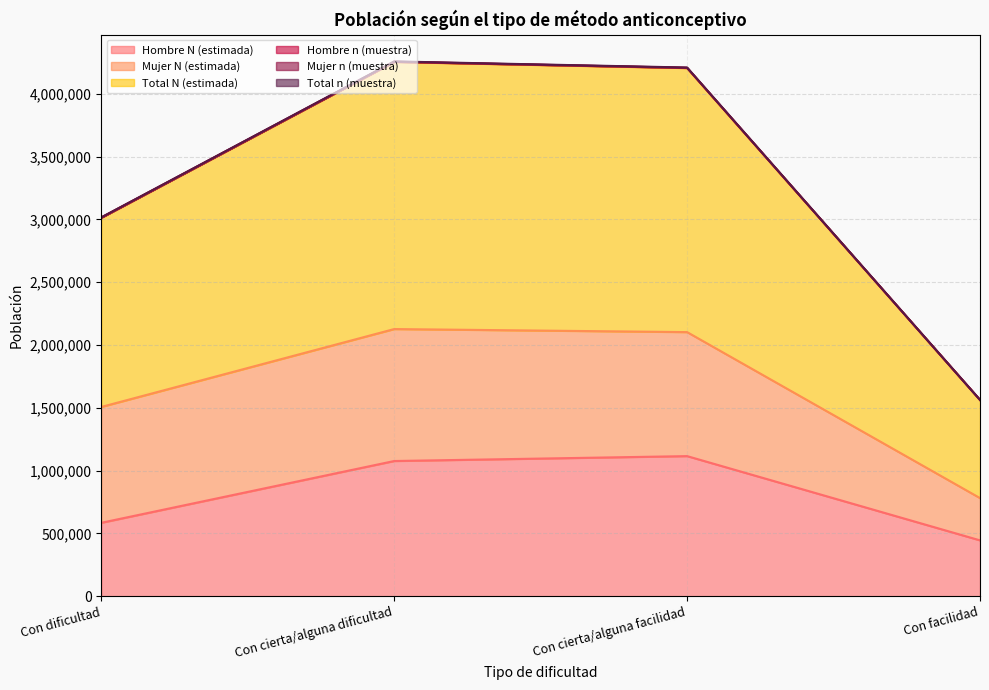

What is the minimum value for Hombre N (estimada)?

444367